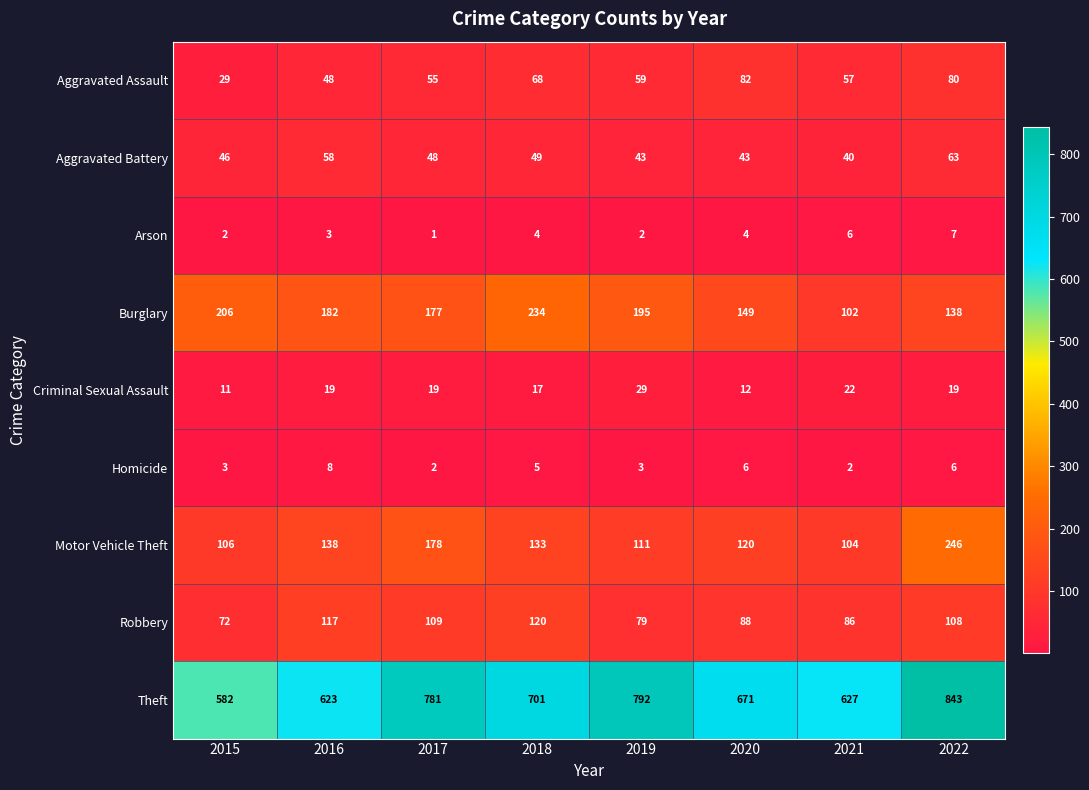

What is the maximum value shown in the chart?

843